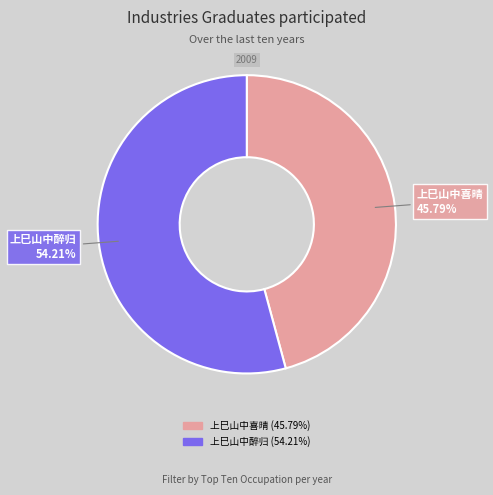

What percentage is the 上巳山中醉归 slice, to the nearest percent?

54%